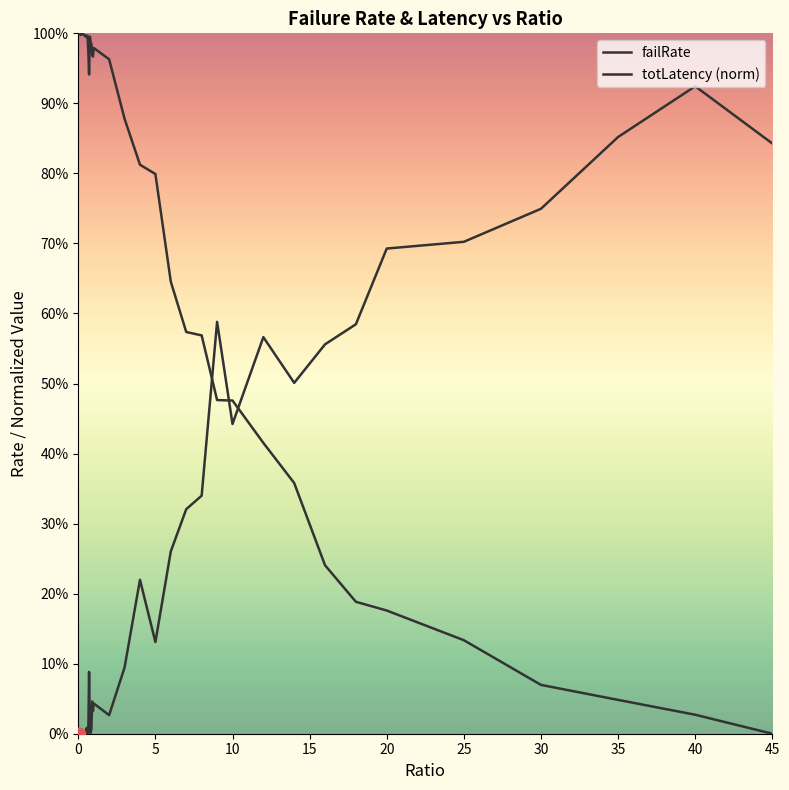

Does the chart have visible grid lines?

No